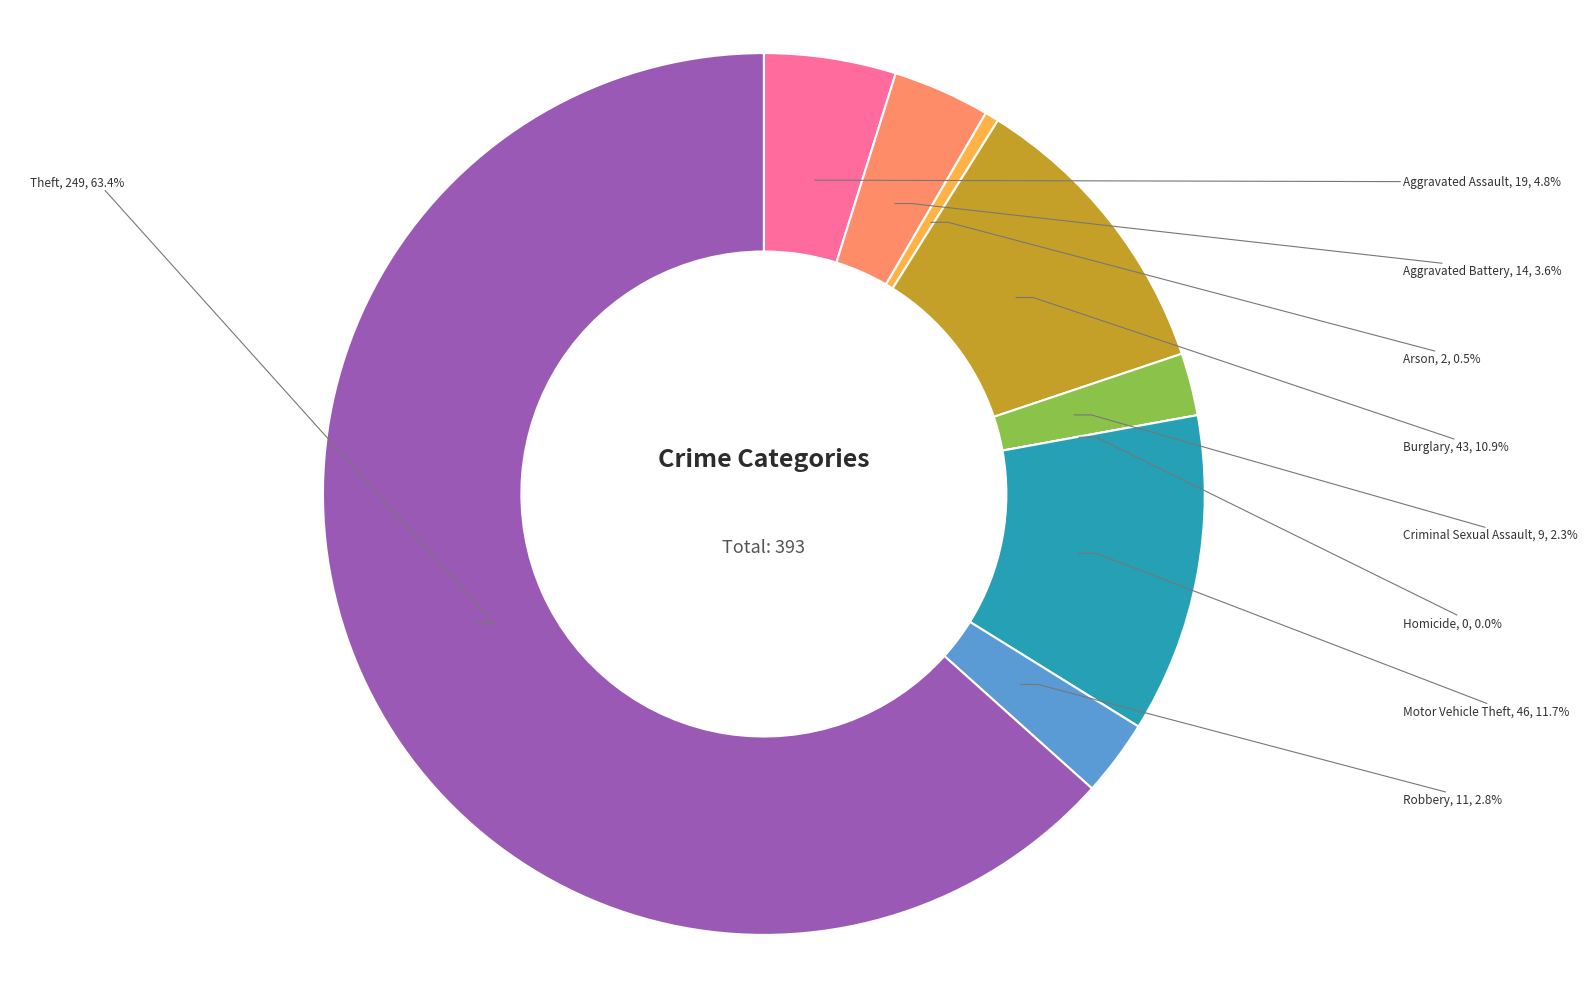

Approximately how many times larger is the value at Criminal Sexual Assault compared to Motor Vehicle Theft?

0.2